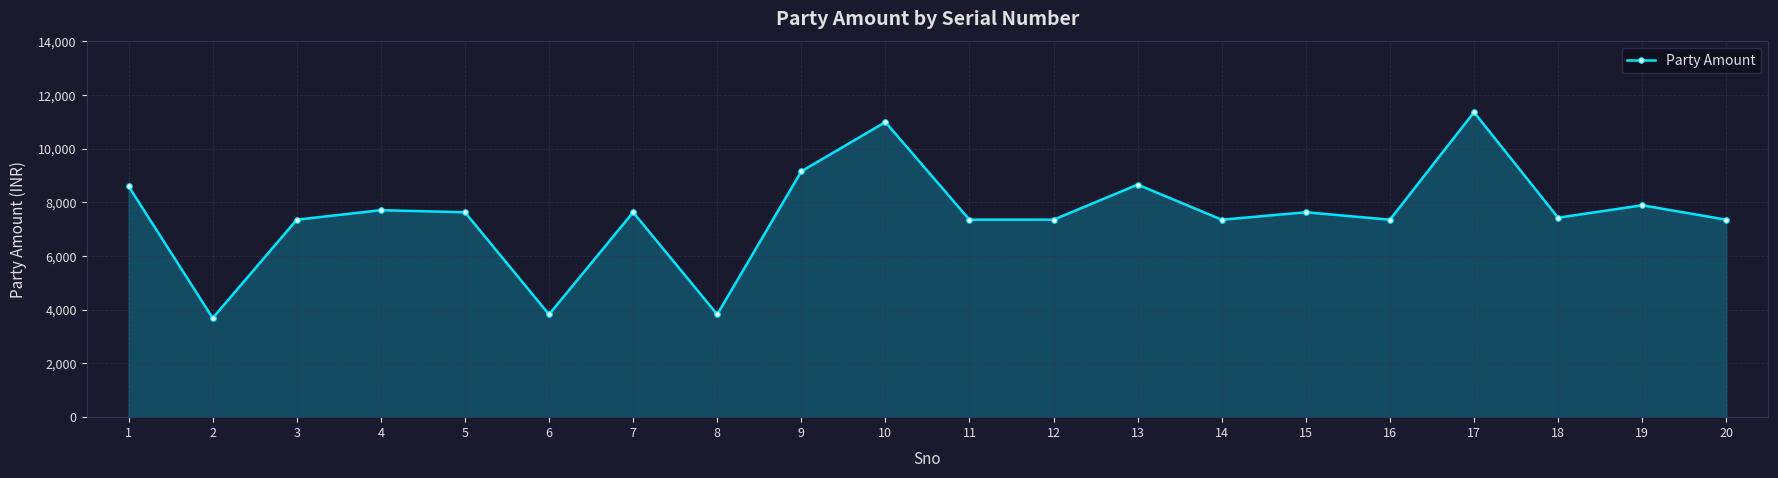

Is it true that the value at 17 is 4728?

False